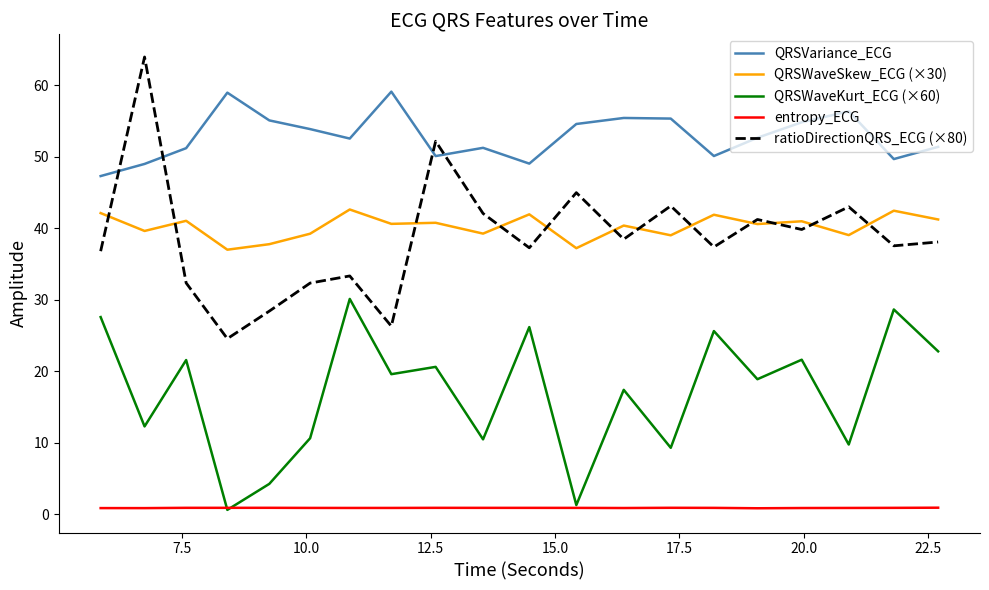

How many lines are shown in the chart?

5